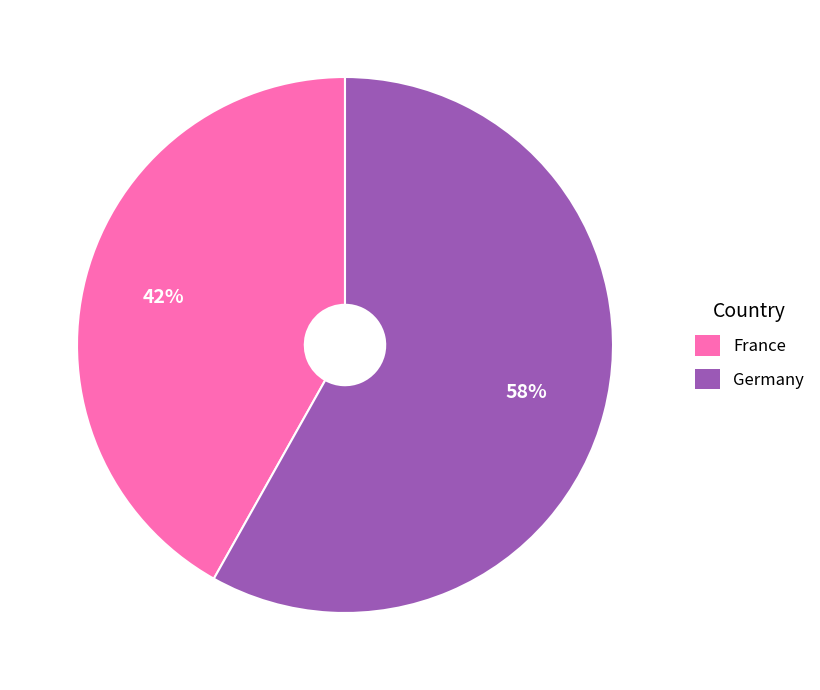

To the nearest percent, what portion does France represent?

42%